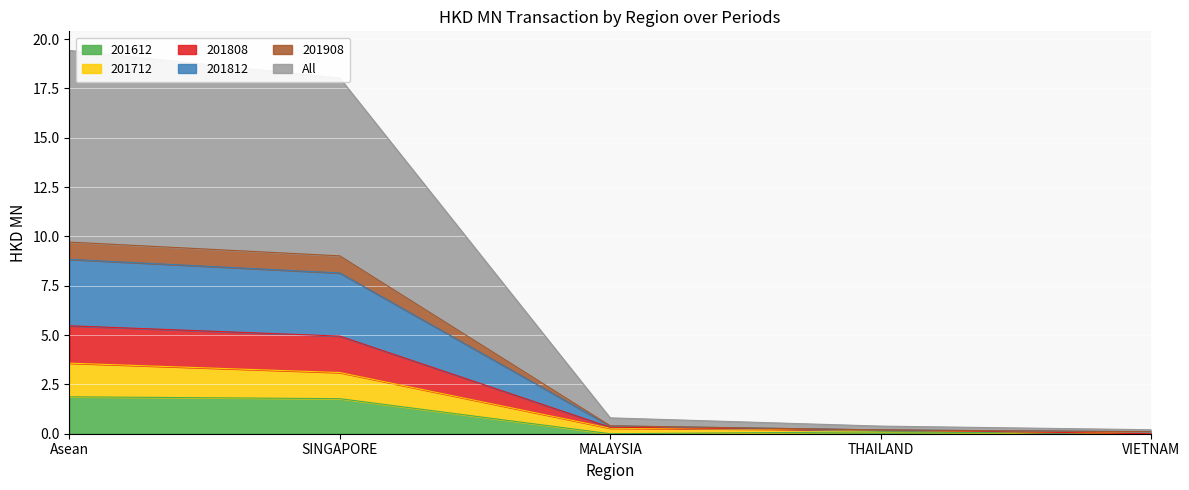

The value of 201808 at Asean is 16.6. True or false?

False